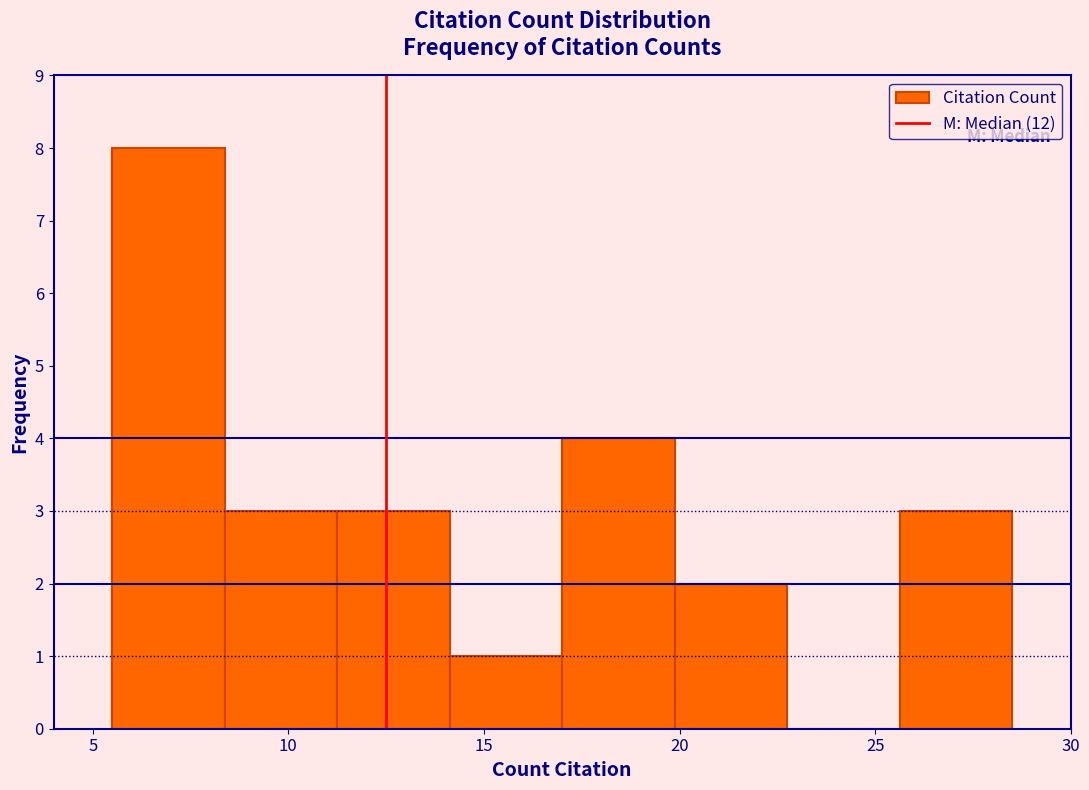

Over which range of the x-axis is the bar tallest?

5.5 to 8.5